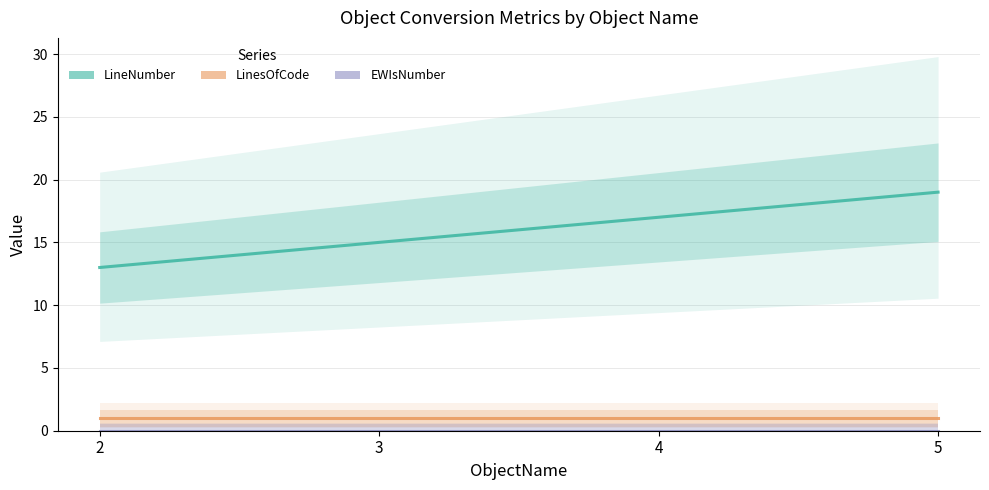

True or false: LinesOfCode and LineNumber intersect in this chart.

False